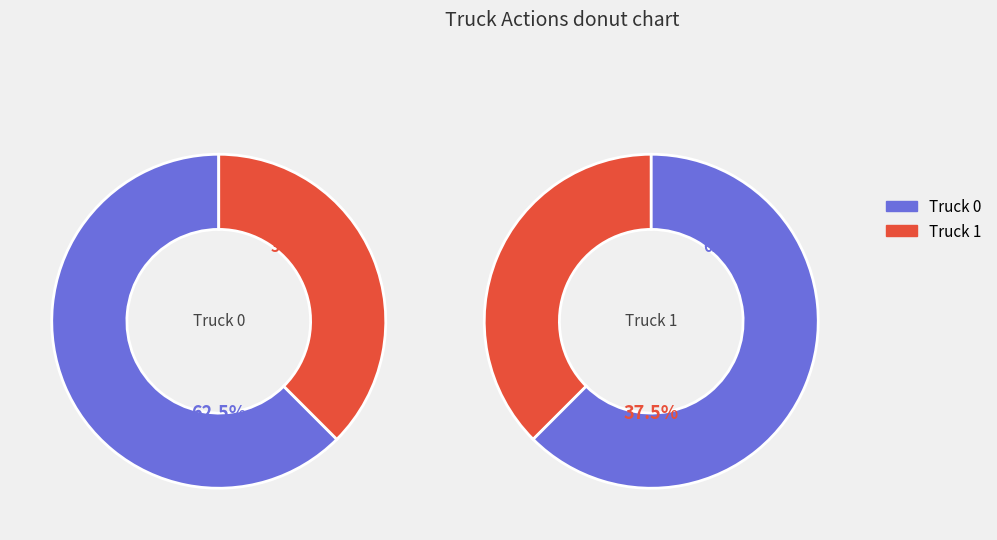

What is the largest slice in the pie chart?

Truck 0